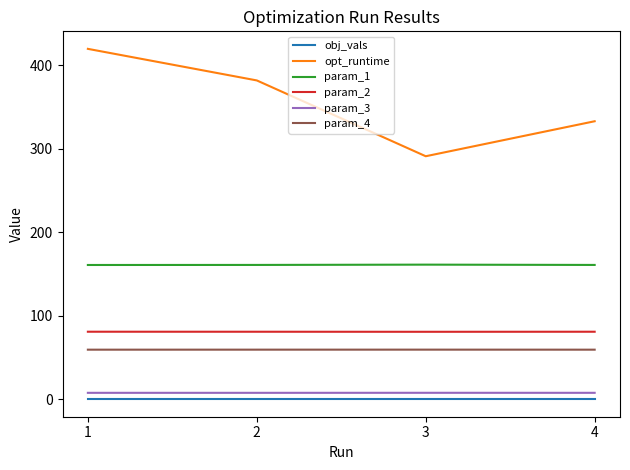

Which series has the widest spread of values?

opt_runtime